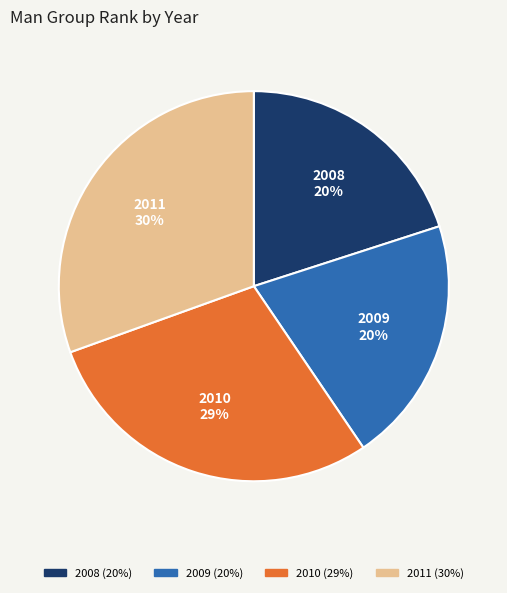

Is the sum of 2009 and 2008 greater than half?

No